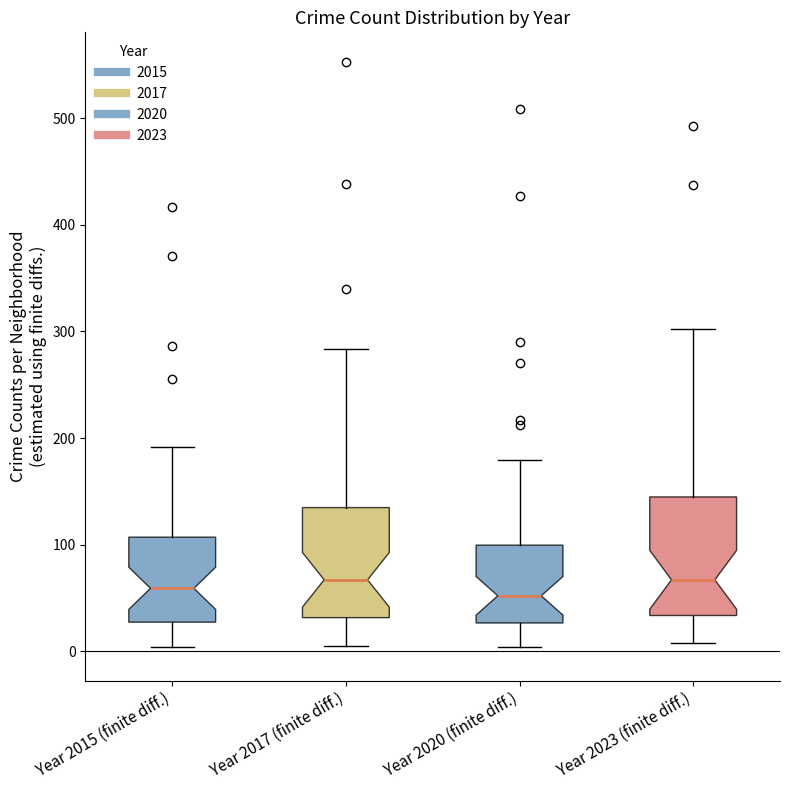

Reading left to right, transcribe this box plot: for each box, give where its median line is, the range the box spans, and where its two whiskers end, as read against the y-axis. The values are not printed on the chart, so give them approximately, as read against the axis.

Year 2015 (finite diff.): median 60, box 30 to 110, whiskers 0 to 190
Year 2017 (finite diff.): median 70, box 30 to 130, whiskers 10 to 280
Year 2020 (finite diff.): median 50, box 30 to 100, whiskers 0 to 180
Year 2023 (finite diff.): median 70, box 30 to 140, whiskers 10 to 300